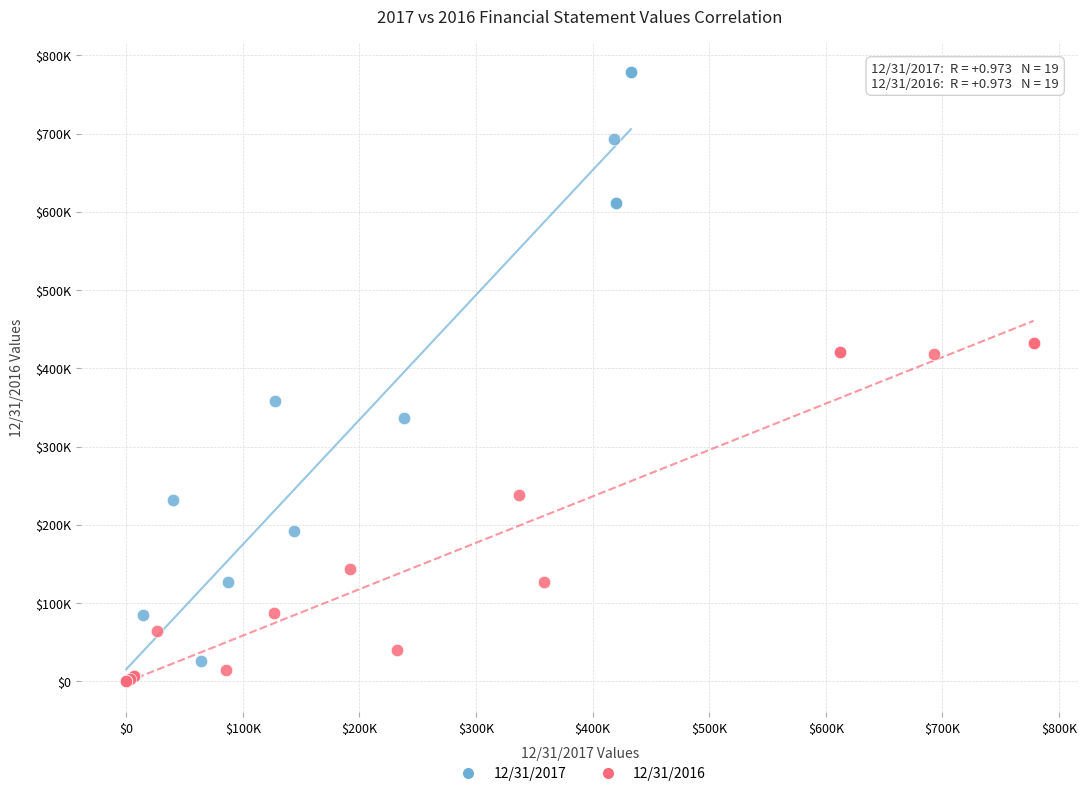

Which series has the widest spread of Y values?

12/31/2017